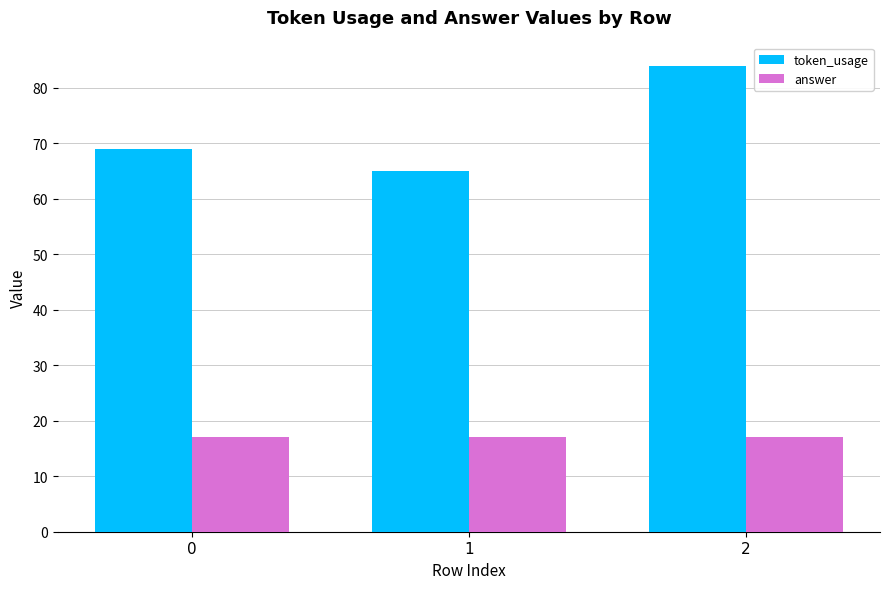

Rank the series by their maximum value, from highest to lowest.

token_usage, answer